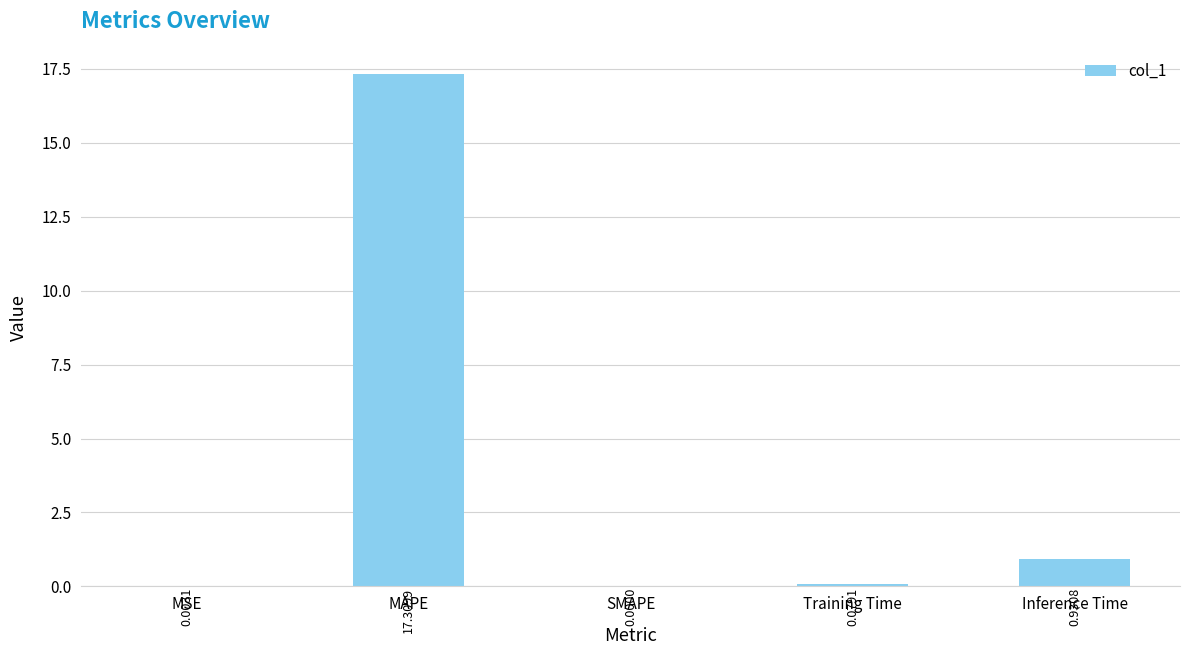

What is the change in value from MAPE to Inference Time?

-16.4